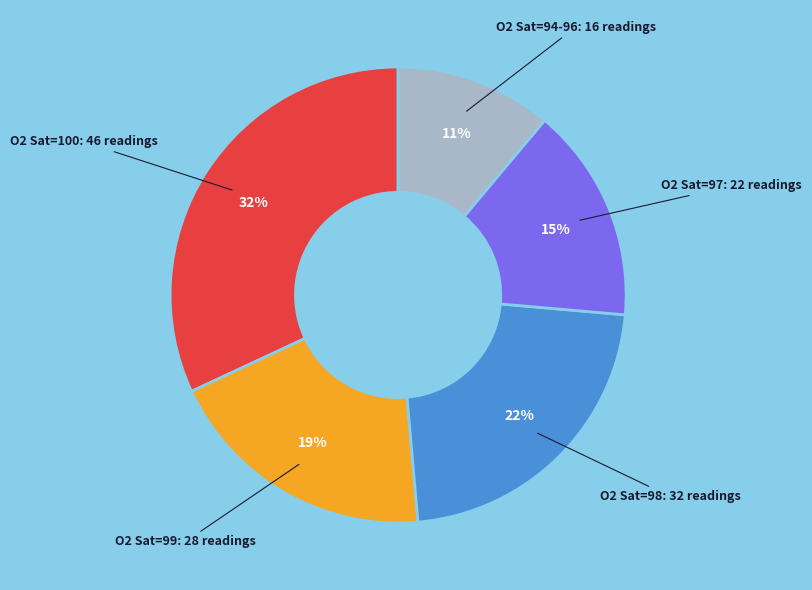

Is there a majority slice in this chart?

No